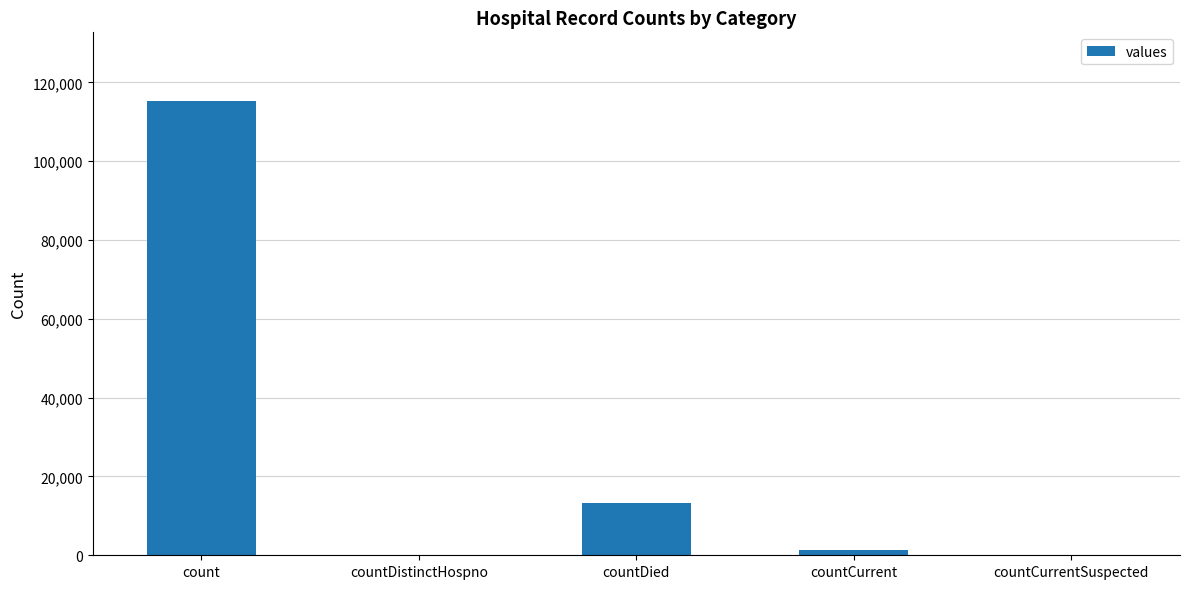

What is the change in value from countCurrent to countCurrentSuspected?

-1383